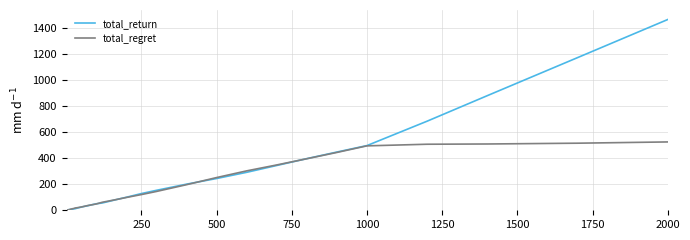

List the series in order of their peak value, lowest first.

total_regret, total_return